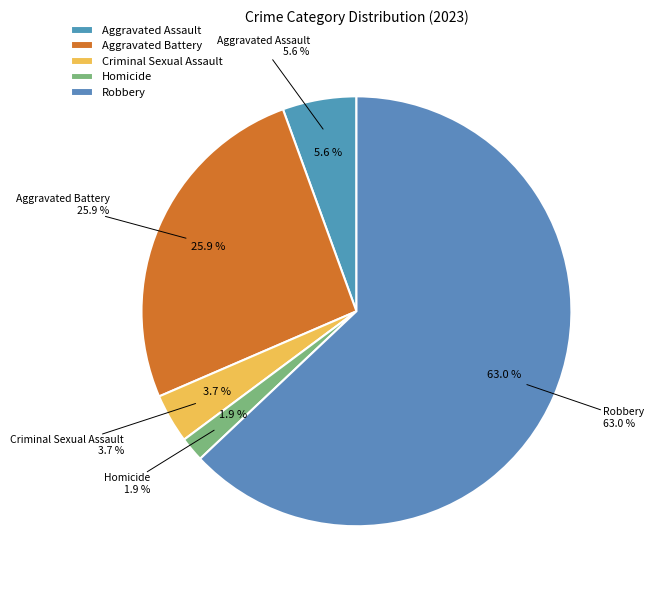

Combined, what portion of the pie is Aggravated Battery and Criminal Sexual Assault?

29.6%